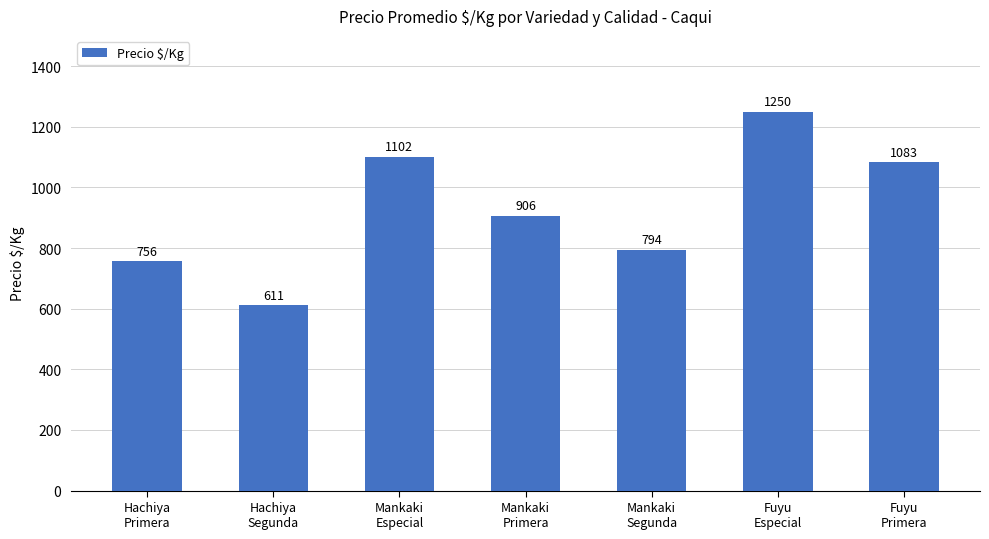

Reading left to right, extract all data points from this chart.

756	611	1102	906	794	1250	1083